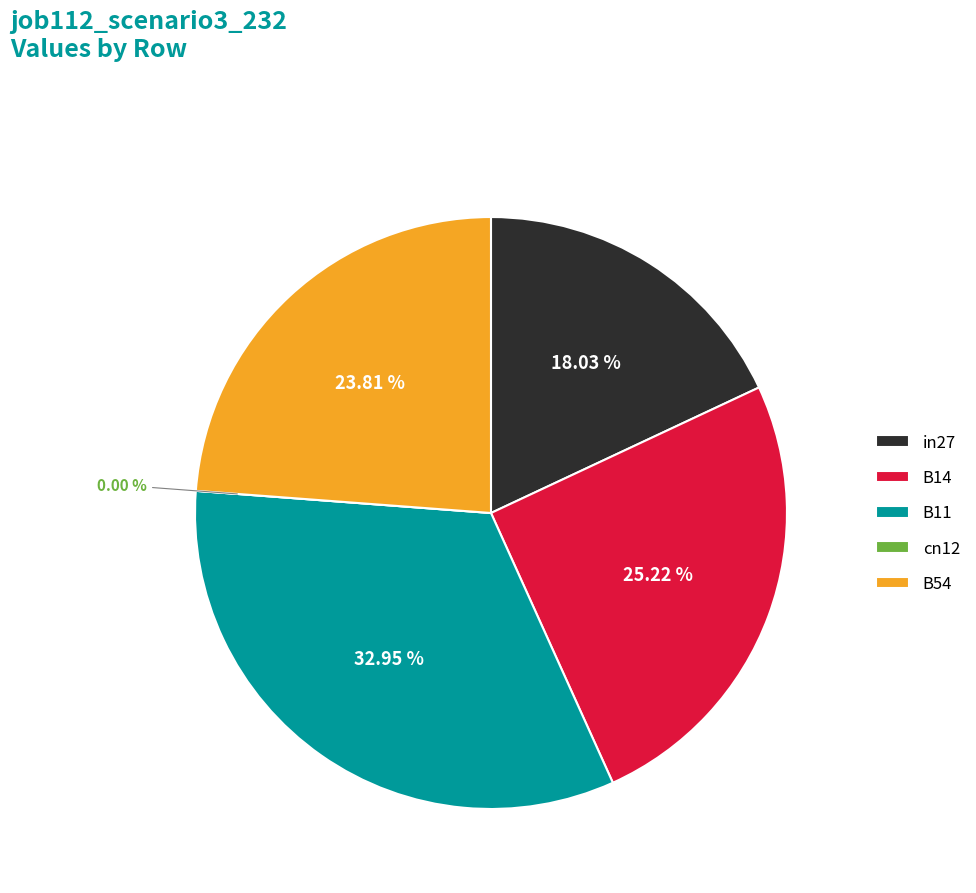

Is it true that B54 is 36% of the pie?

False